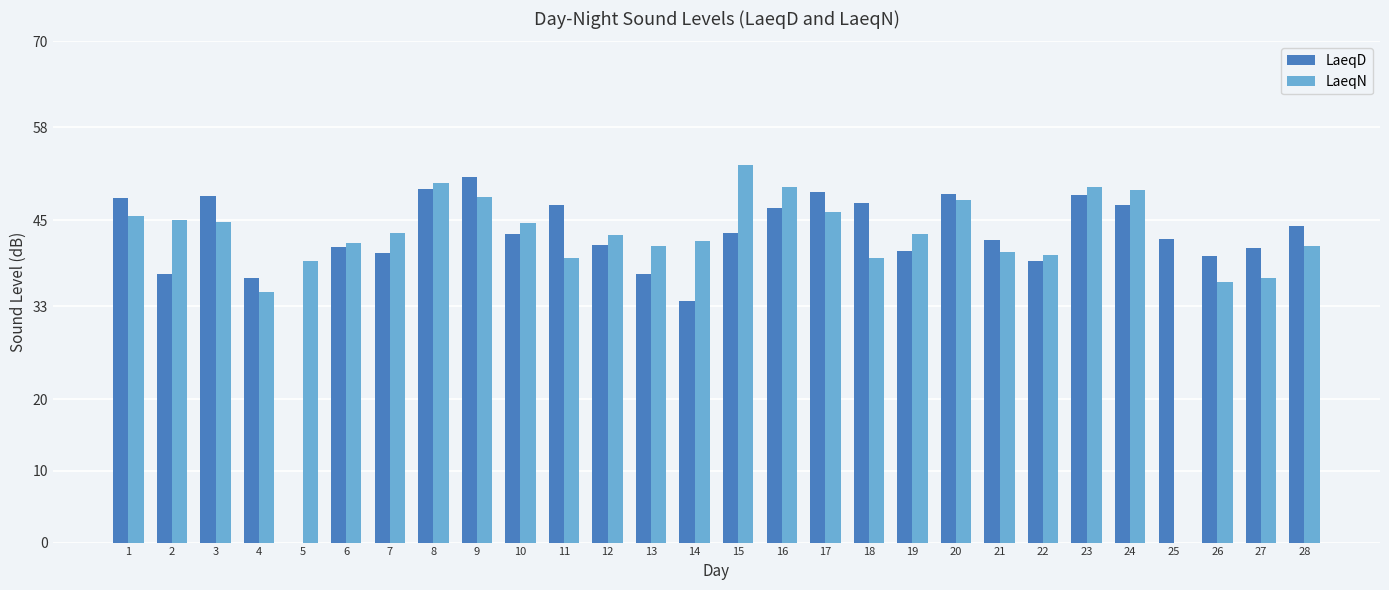

Between 16 and 21, which series saw the biggest shift?

LaeqN